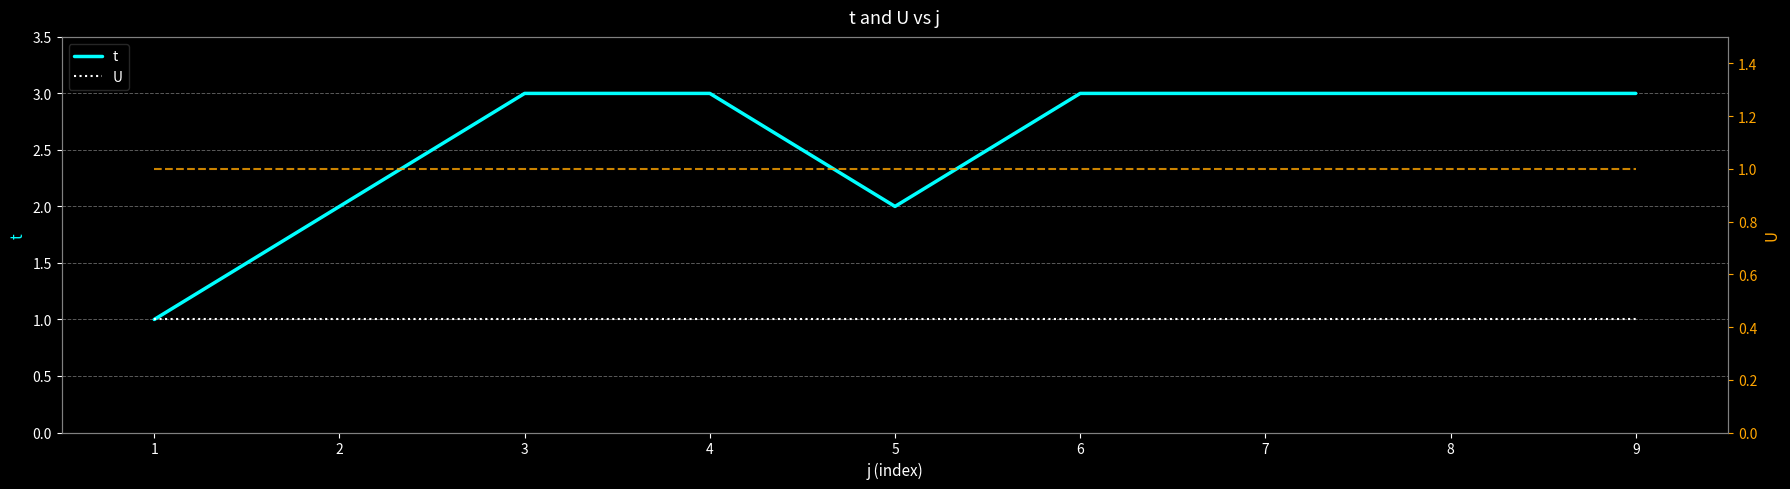

At which label does t reach its peak?

3